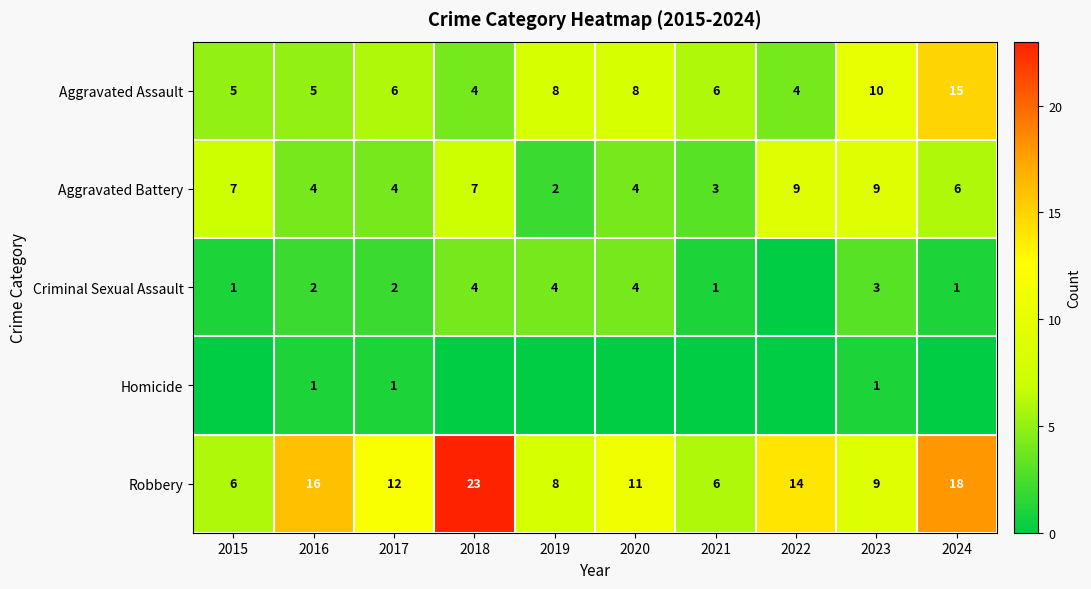

What is the difference between the Aggravated Battery values at 2016 and 2015?

3